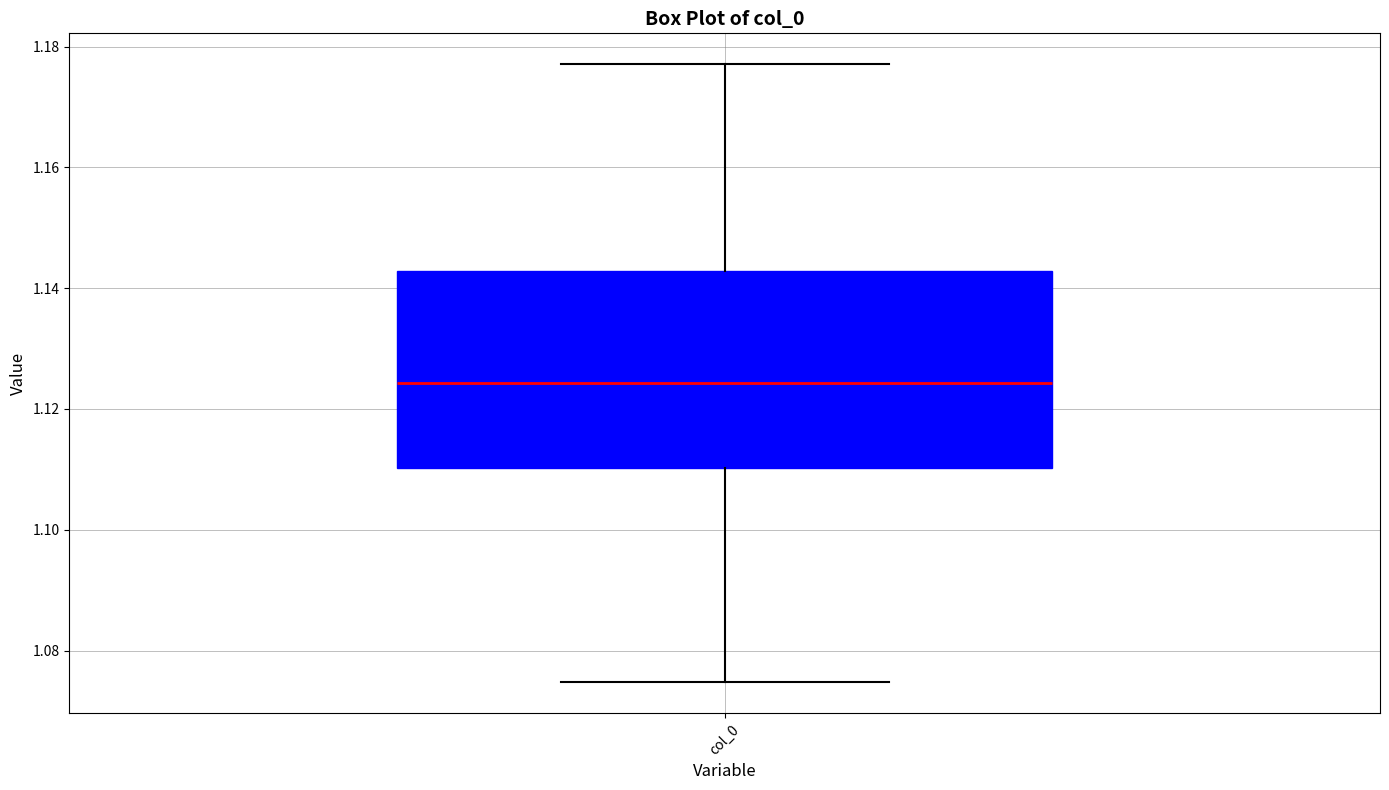

Where is the upper edge of the box for col_0 on the y-axis? The values are not printed on the chart, so give them approximately, as read against the axis.

1.142